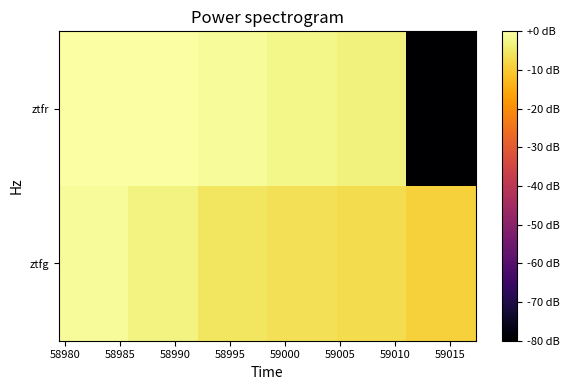

List the series in order of their peak value, highest first.

ztfr, ztfg